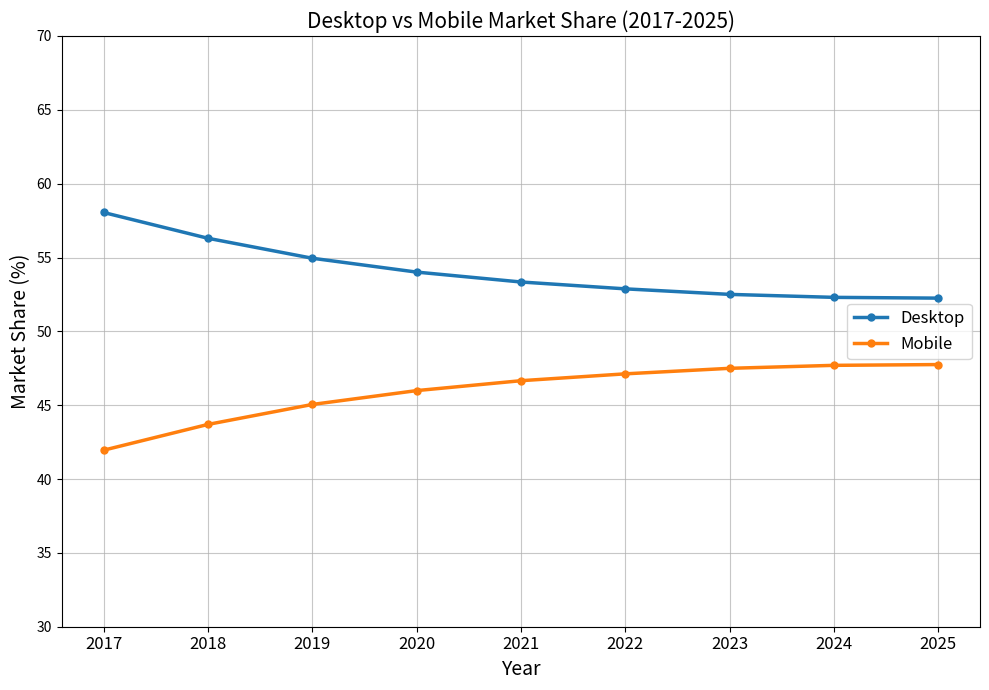

How many lines are shown in the chart?

2